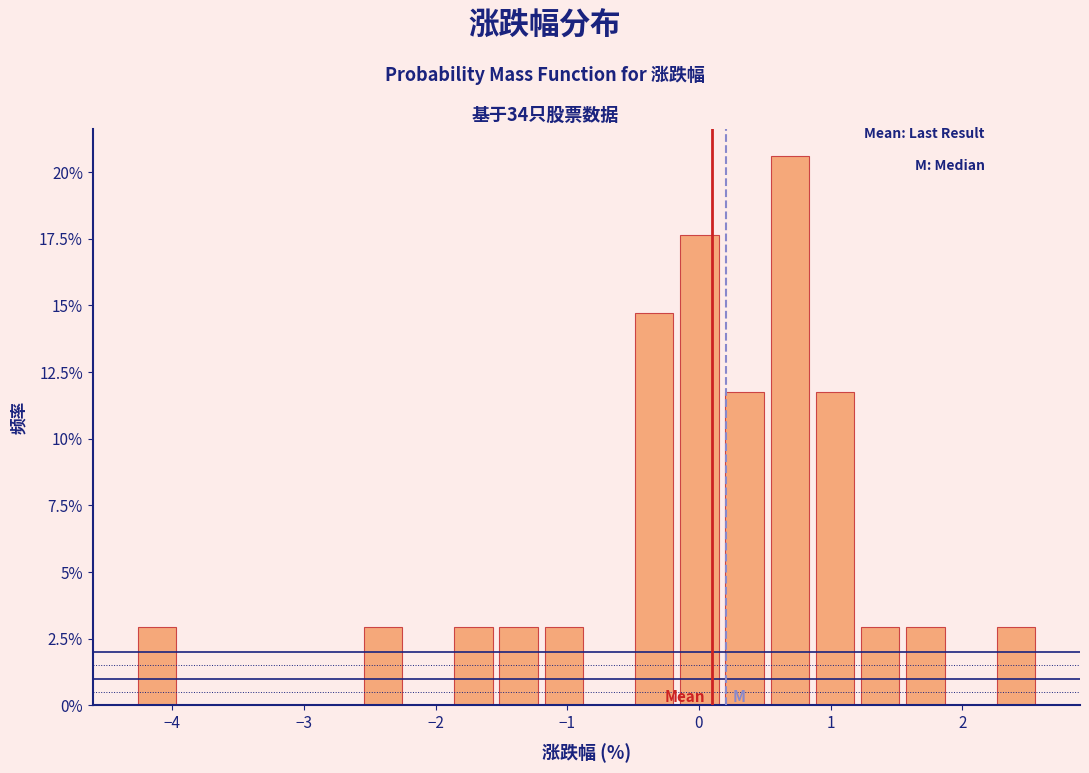

Read against the x-axis, roughly where is the centre of the tallest bar?

0.7